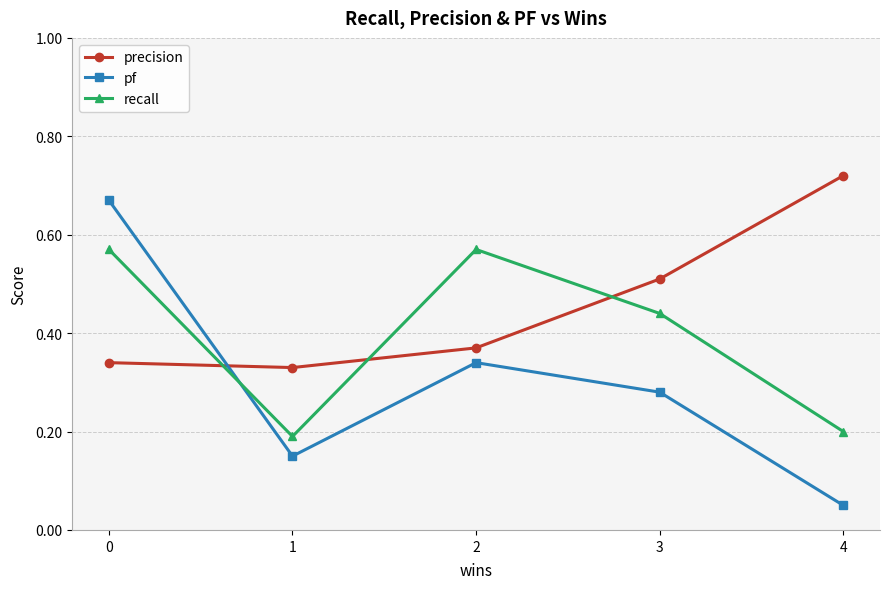

Which series has the widest spread of values?

pf